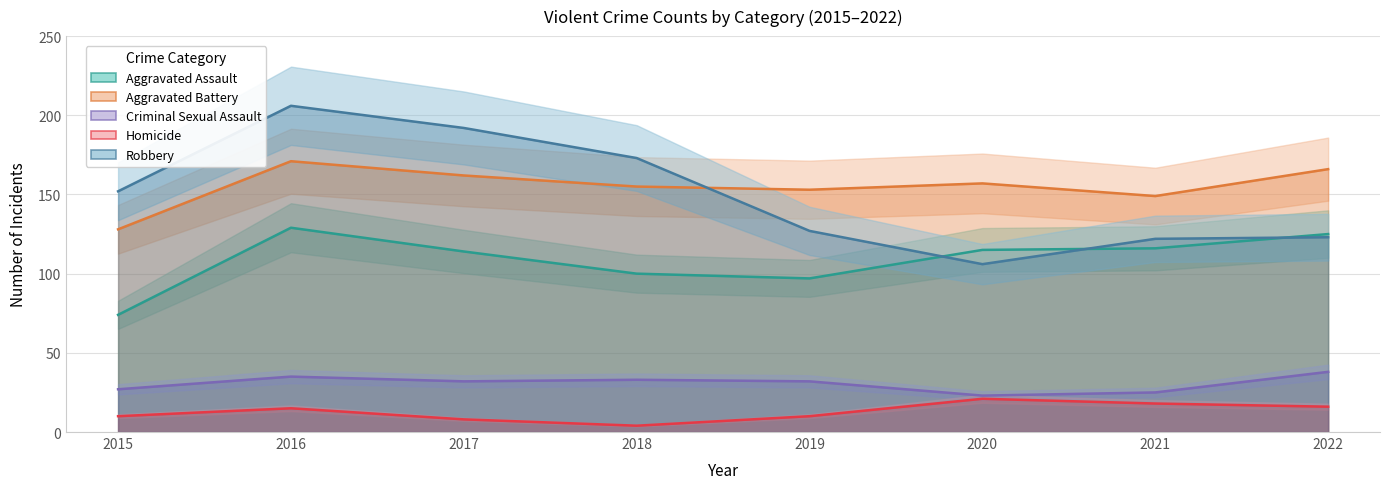

What is the difference between the maximum and minimum values in the Homicide series?

17